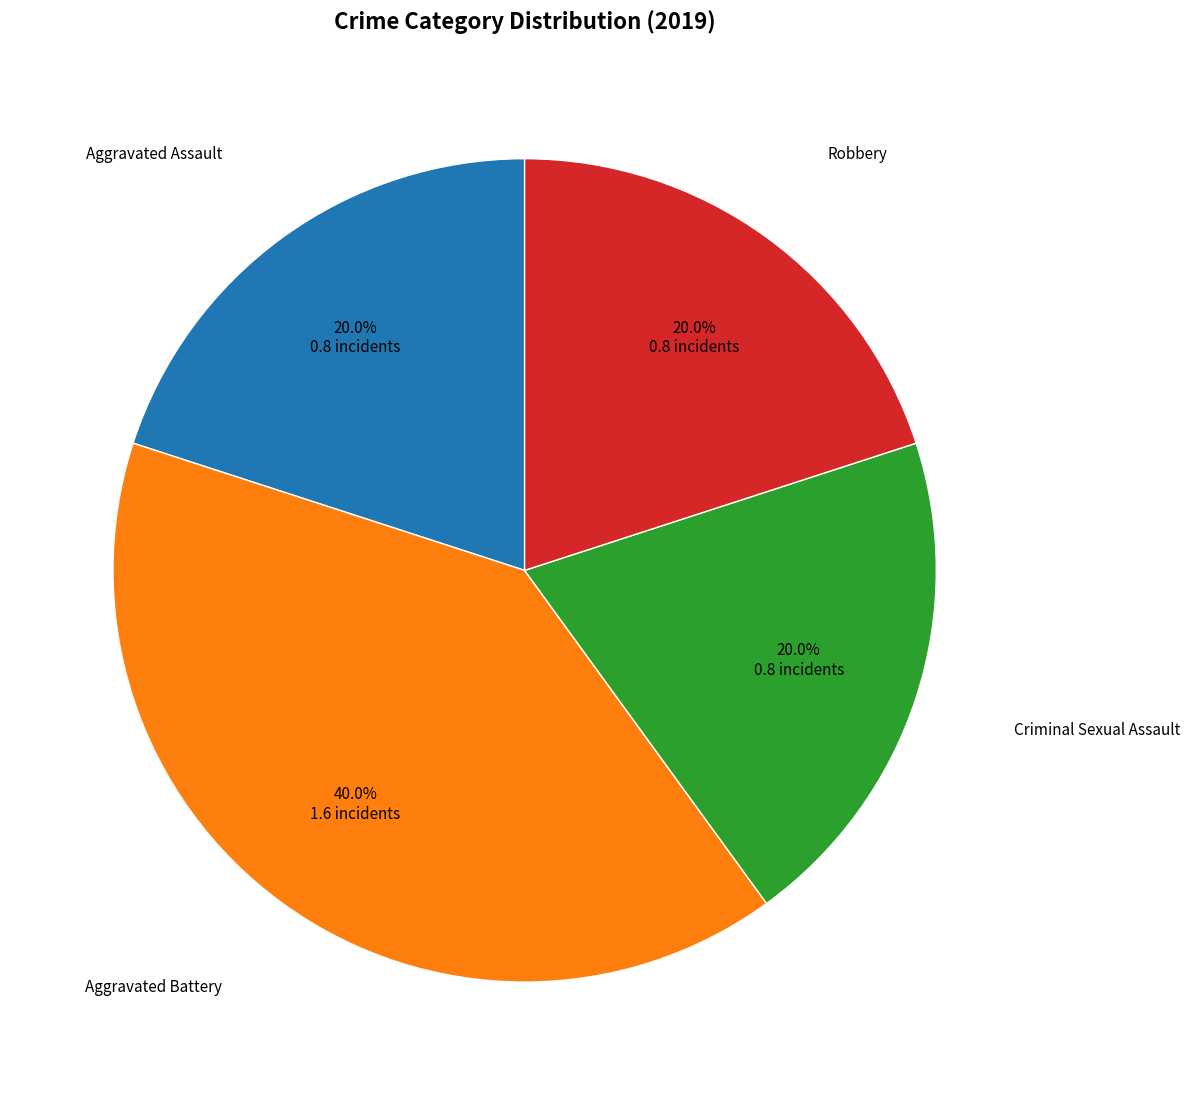

Does any single category account for the majority?

No